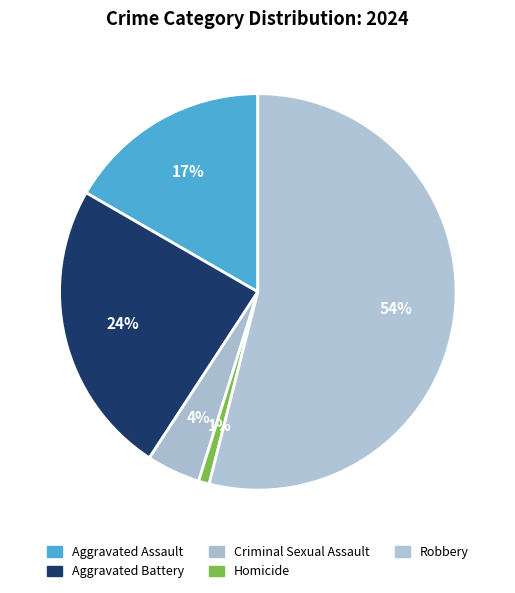

How many segments does this pie chart have?

5